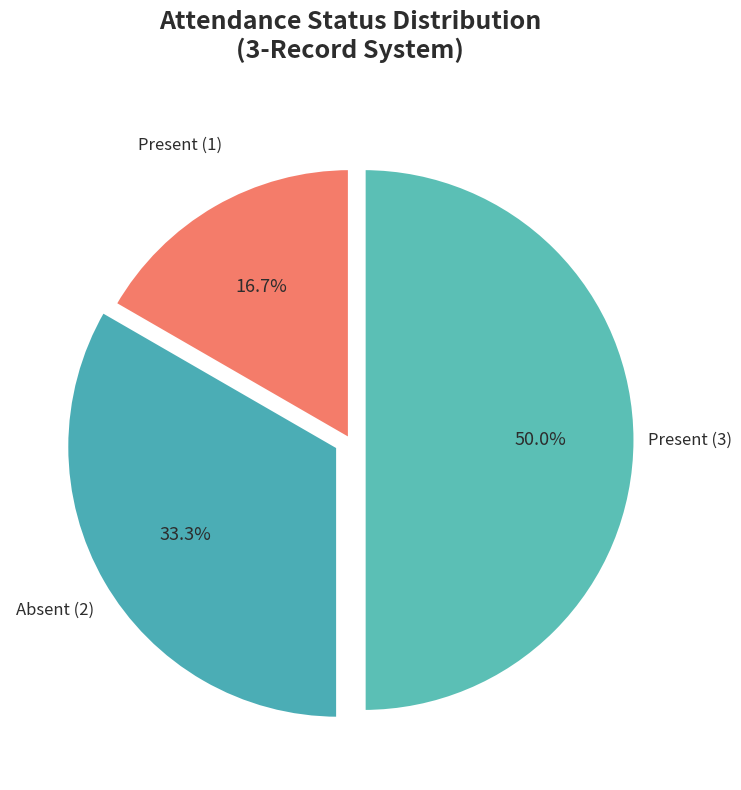

Is it true that Present (1) is 26% of the pie?

False